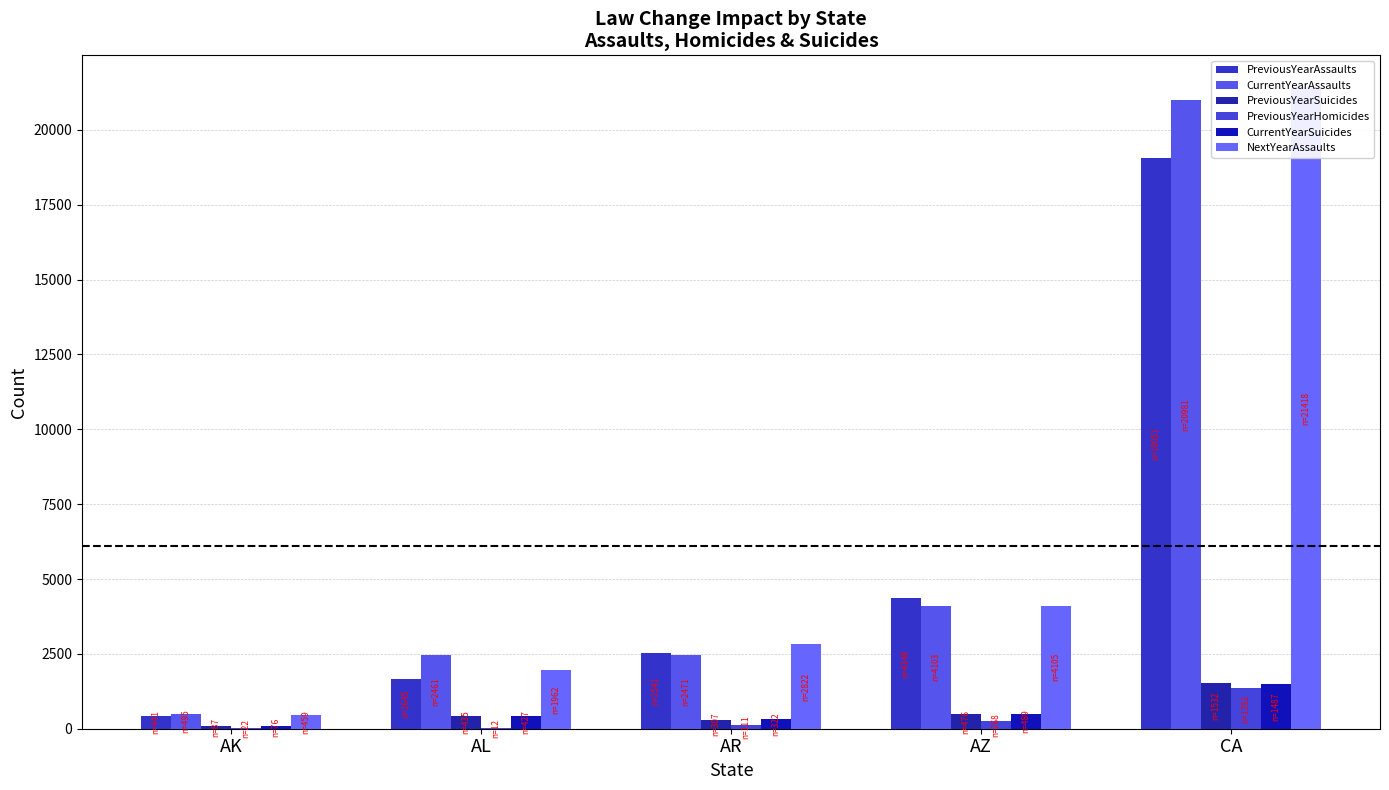

What is the label of the 5th bar from the left?

CA